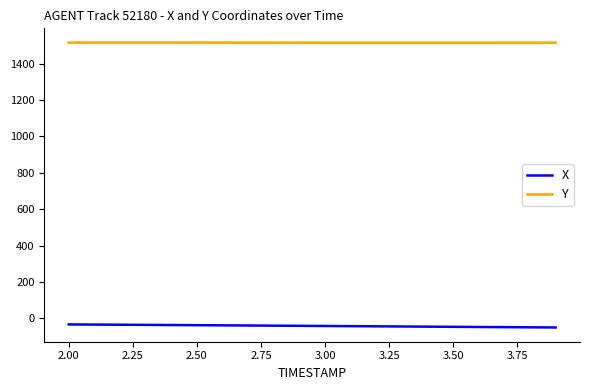

Rank the series by their maximum value, from lowest to highest.

X, Y